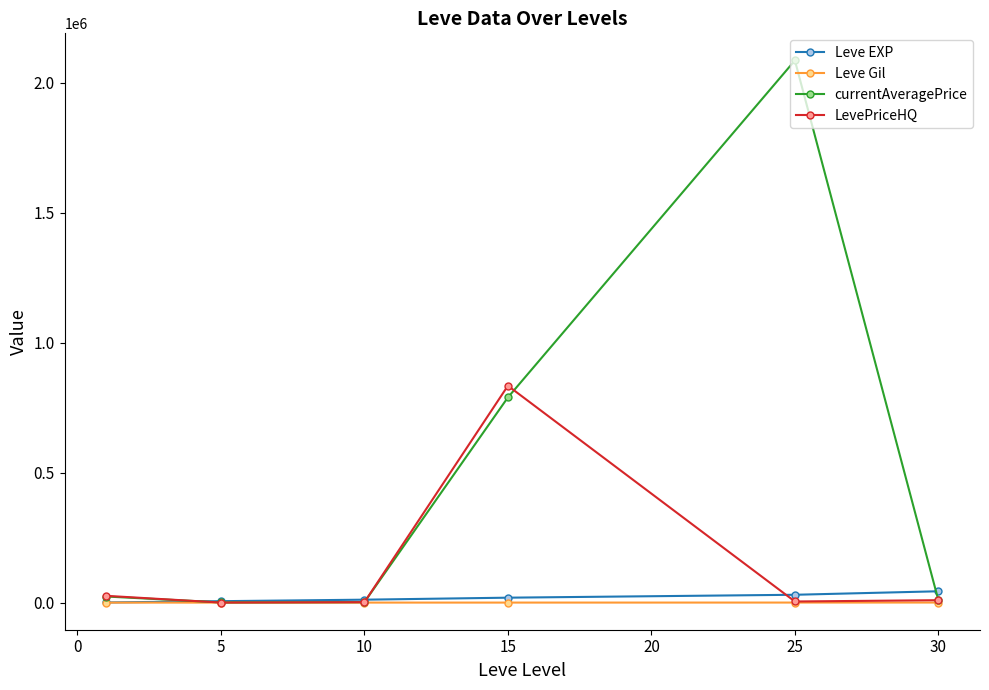

Which series has the largest range (max minus min)?

currentAveragePrice